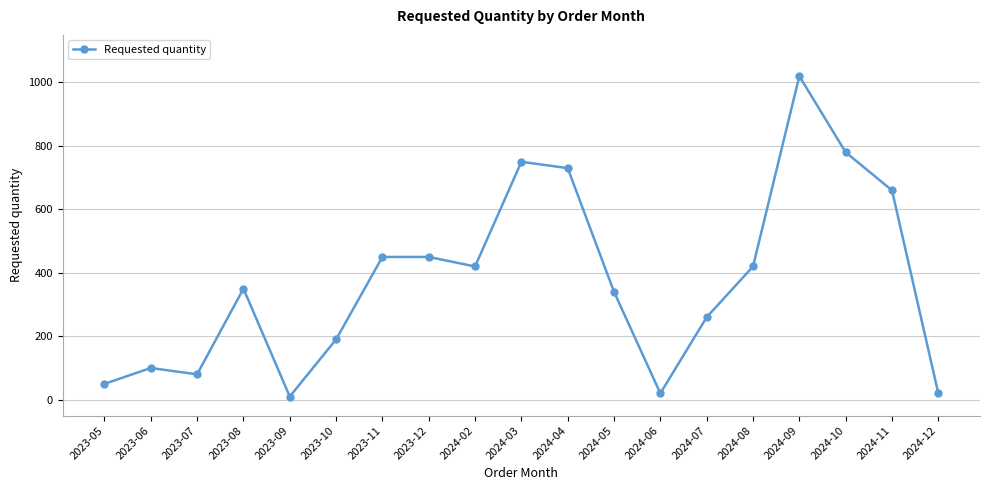

What is the average value?

374